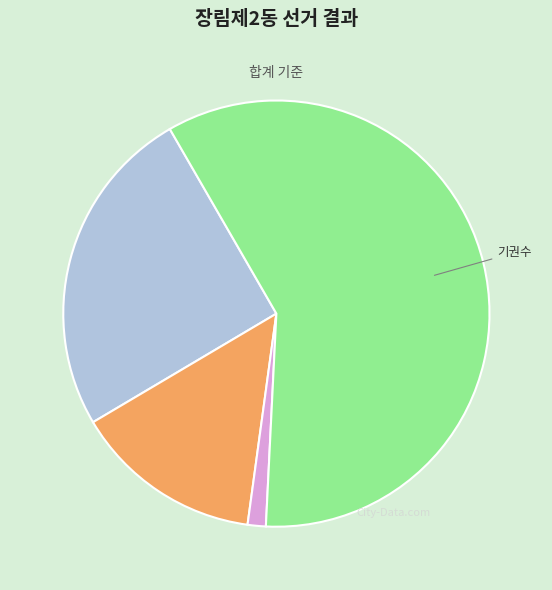

Is there a majority slice in this chart?

Yes